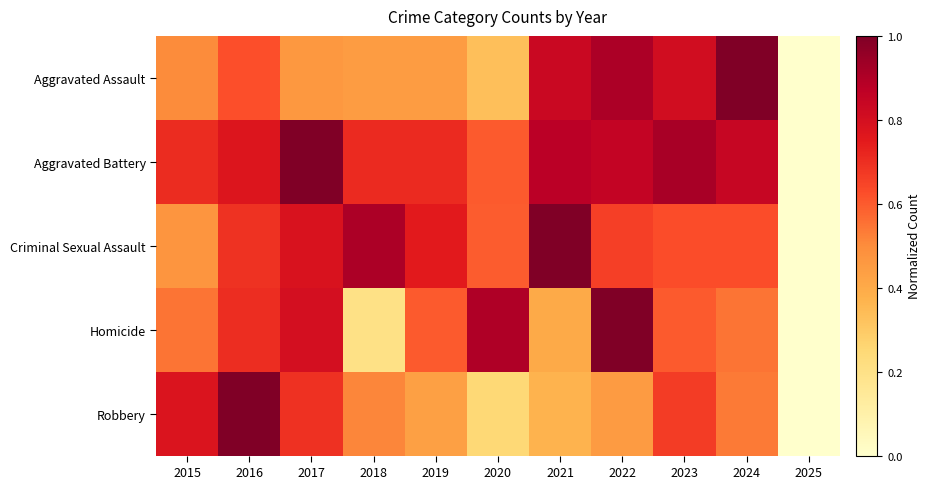

Which series changed the most between 2017 and 2020?

Robbery